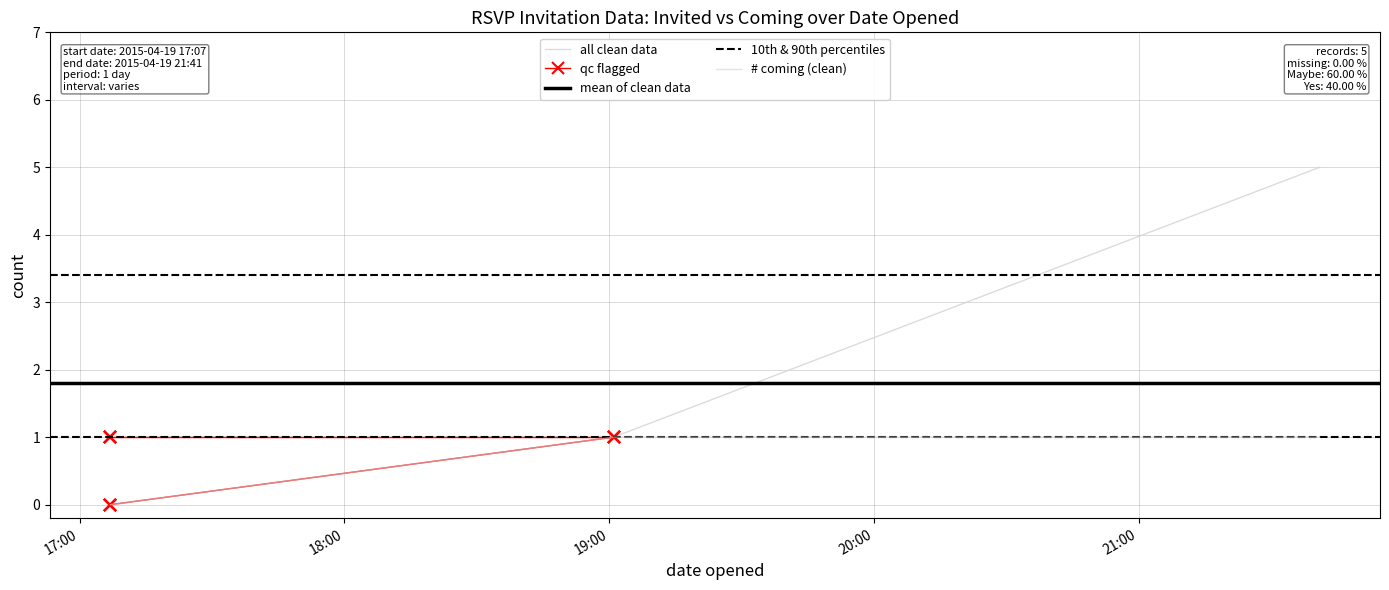

What is the label of the 2nd point from the right?

2015-04-19 19:01